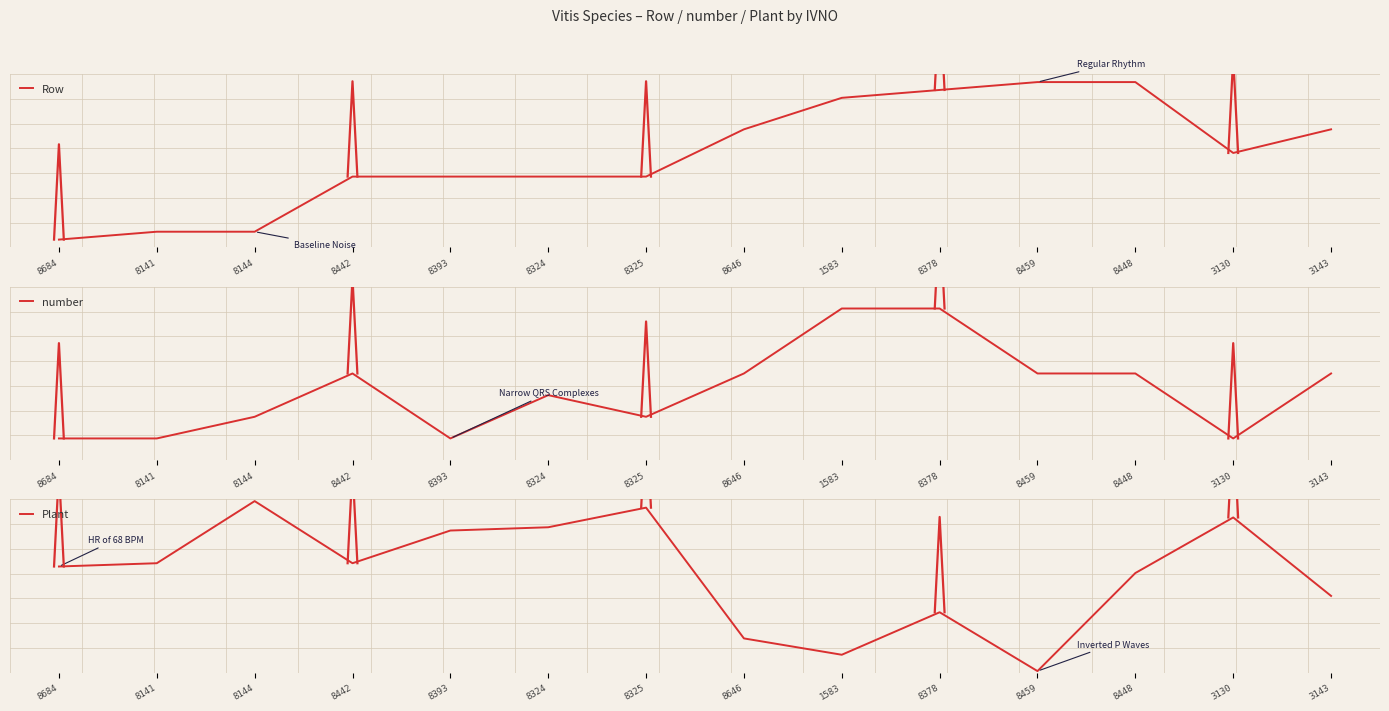

What is the label of the 10th point from the right?

8393